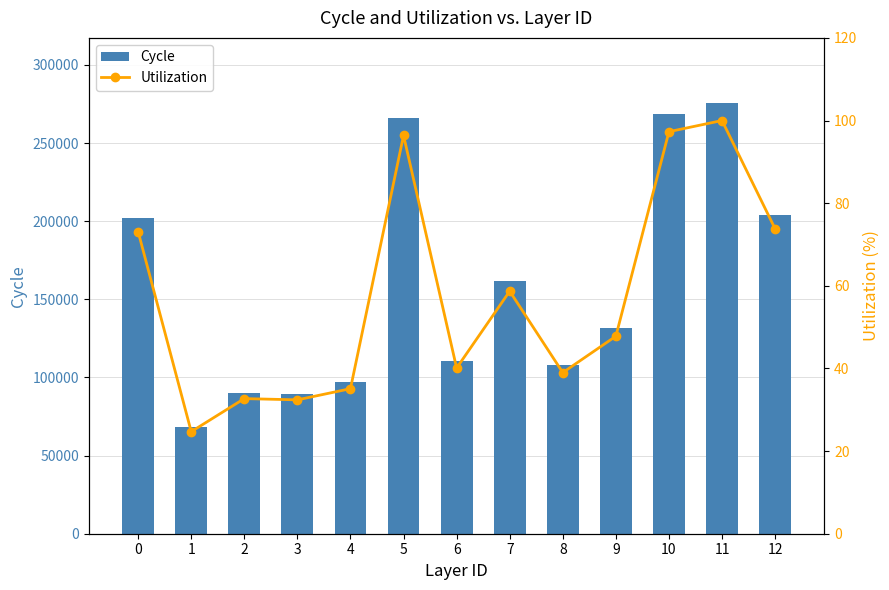

What is the approximate value of Utilization at 7?

58.7